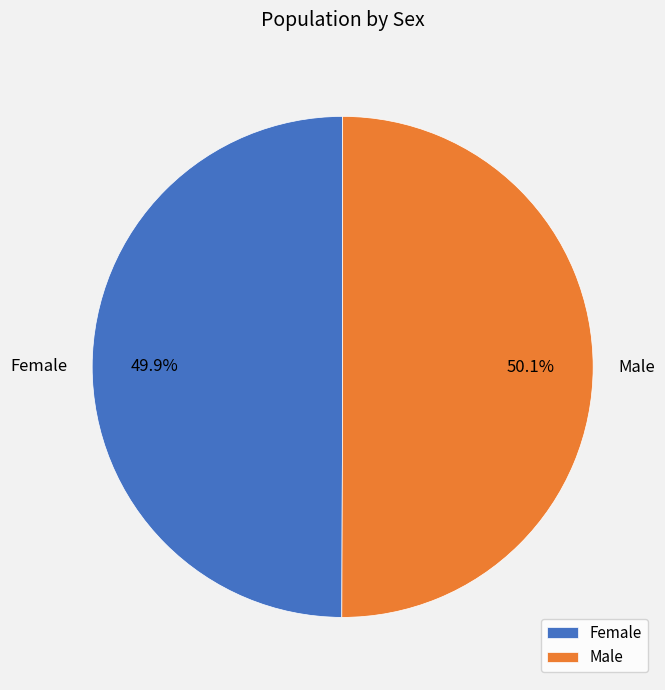

The Female slice represents 50% of the pie. True or false?

True